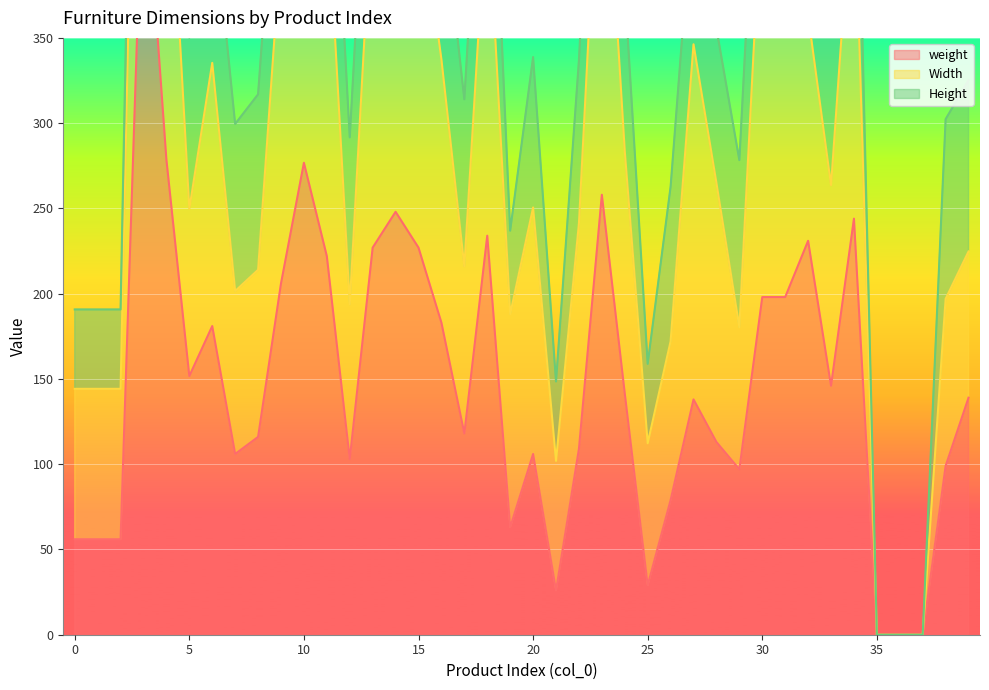

Which has a higher value, 30 or 3?

3